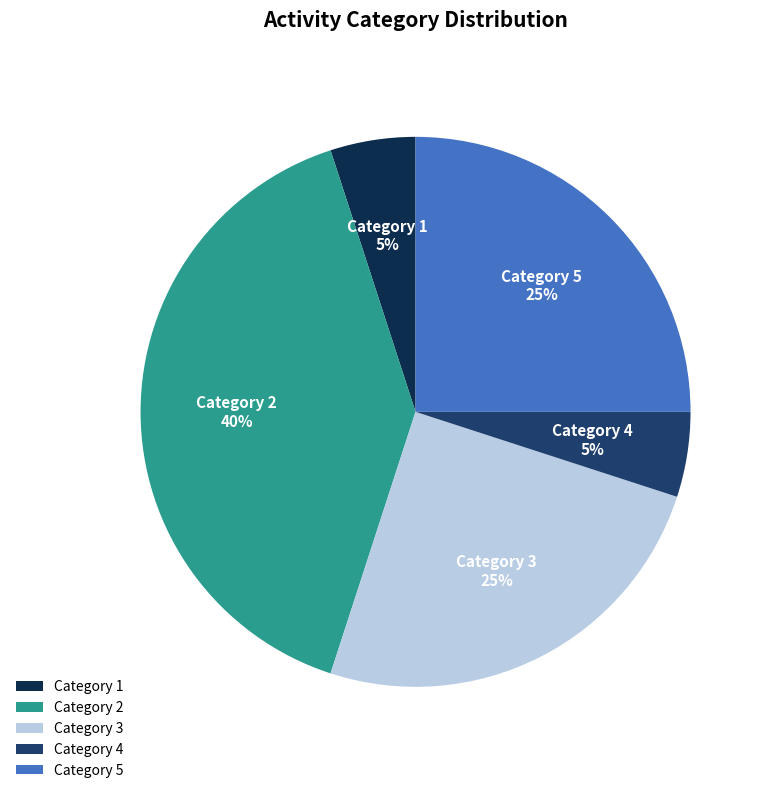

Which category has the biggest portion of the pie?

Category 2